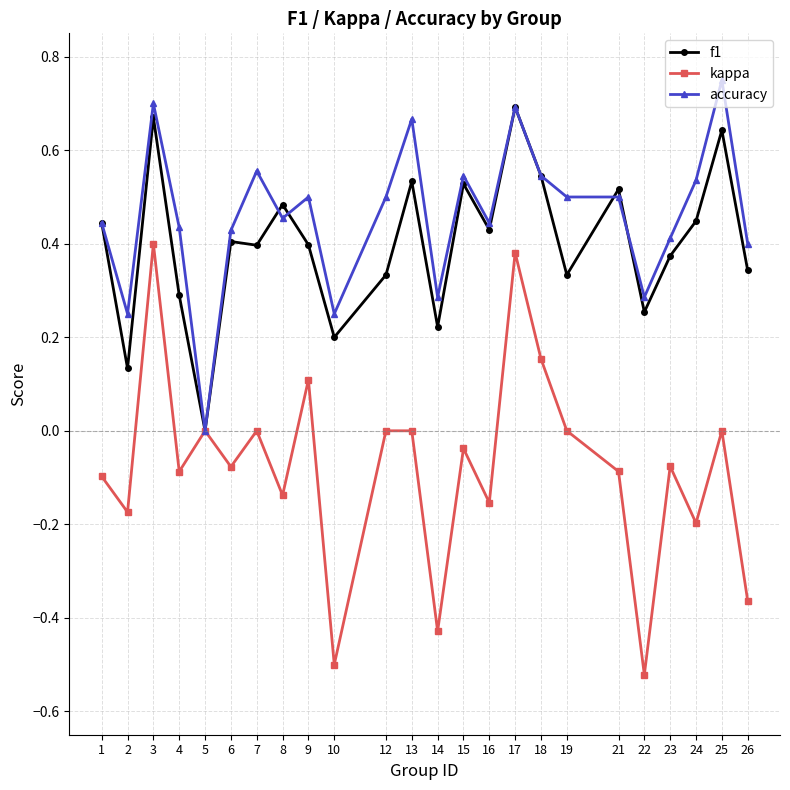

At which label is accuracy closest to 0?

5